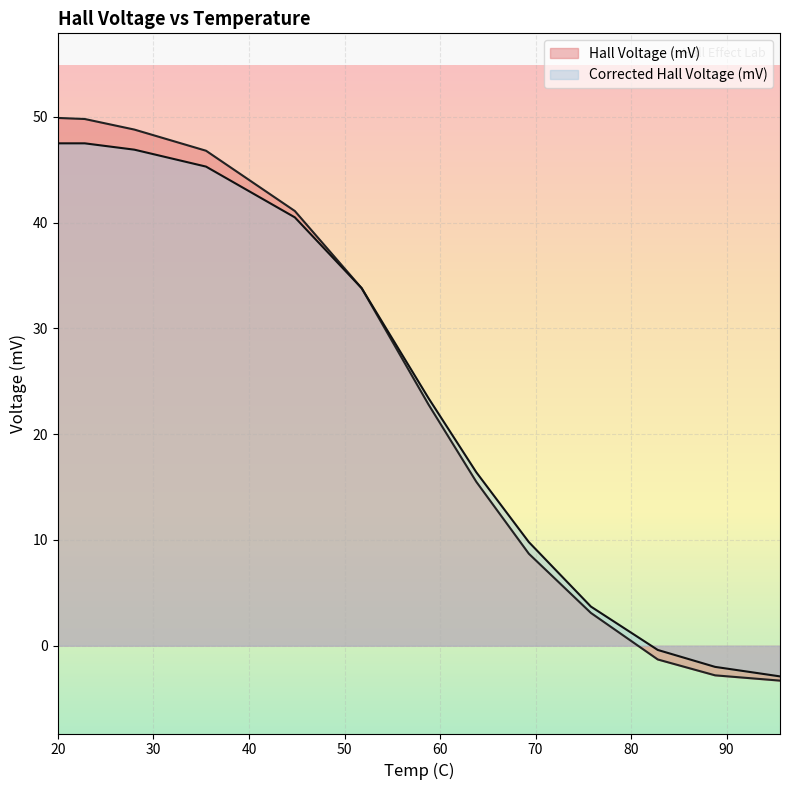

What is the smallest value displayed?

-3.3